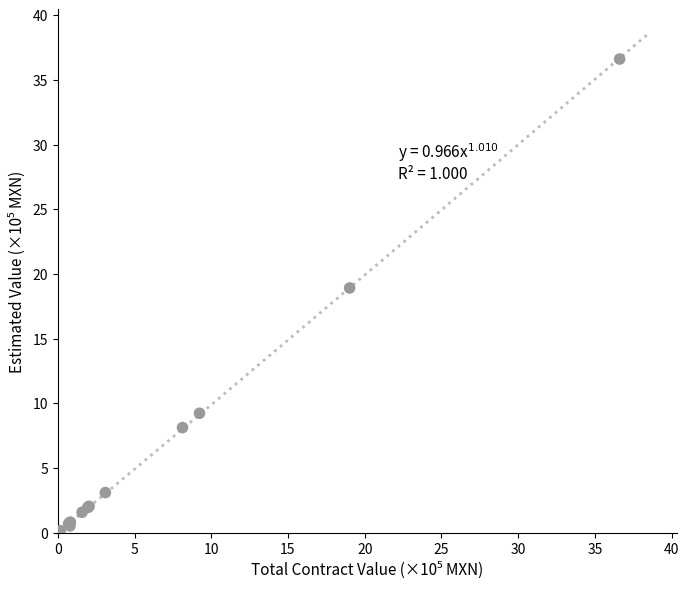

What Y value in the scatter plot is closest to 18?

18.9